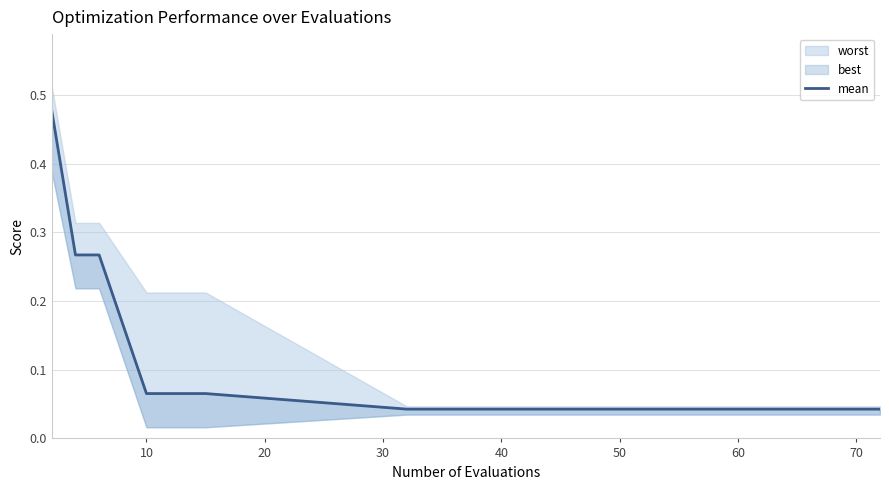

Where is the data nearest to the value 0?

50